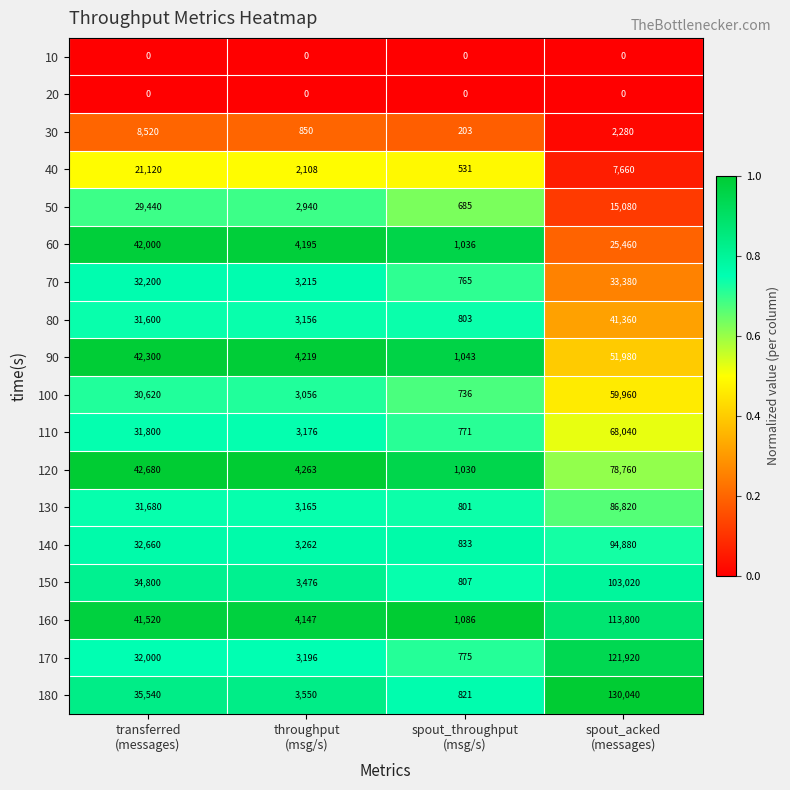

Which series has the largest range (max minus min)?

180